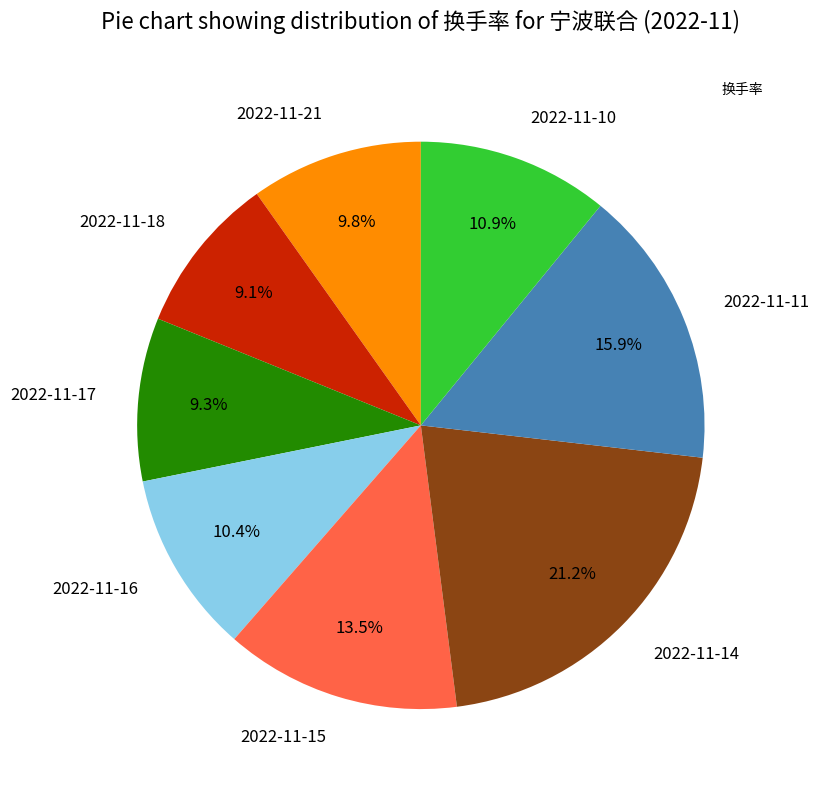

What is the ratio of the value at 2022-11-17 to the value at 2022-11-16?

0.9